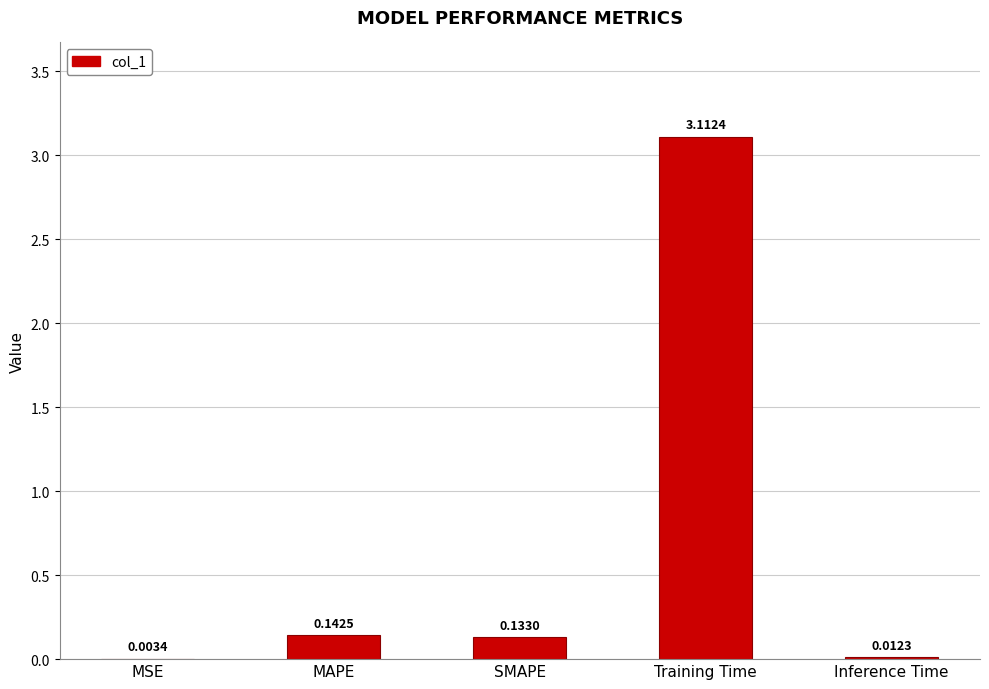

What is the sum of the values at Training Time and MSE?

3.1